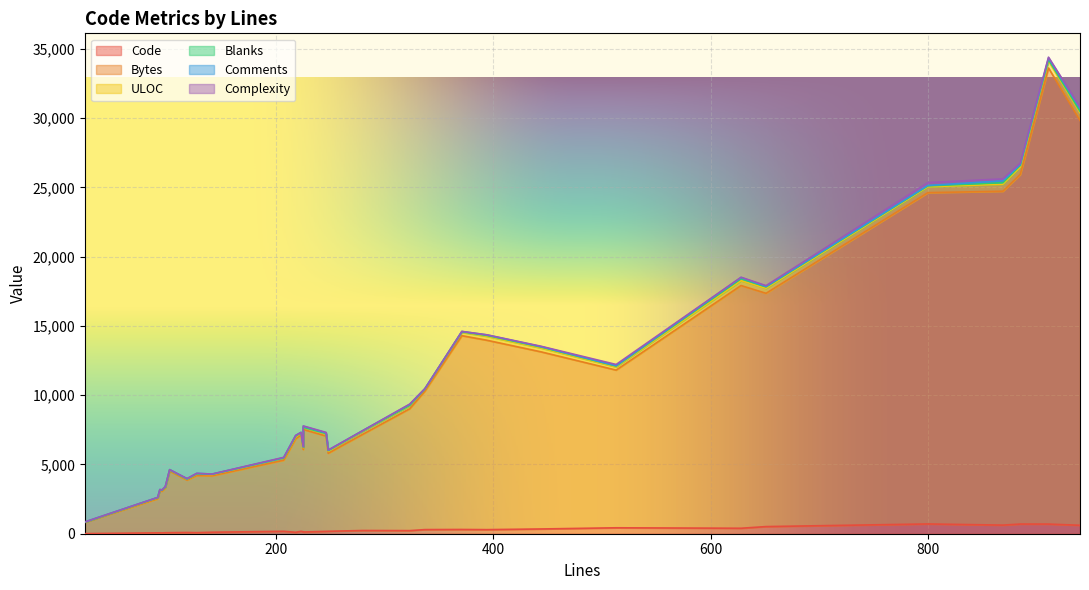

Is it true that Code equals 307 at 22?

True